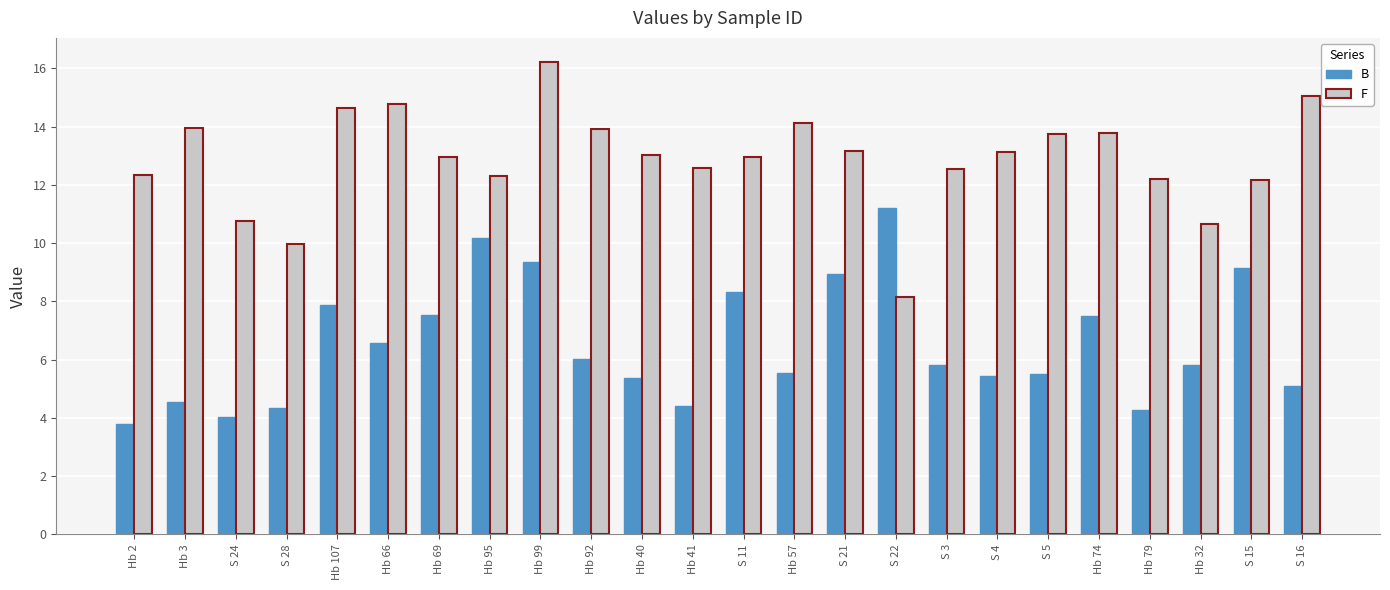

Between S 11 and S 5, which series saw the biggest shift?

B